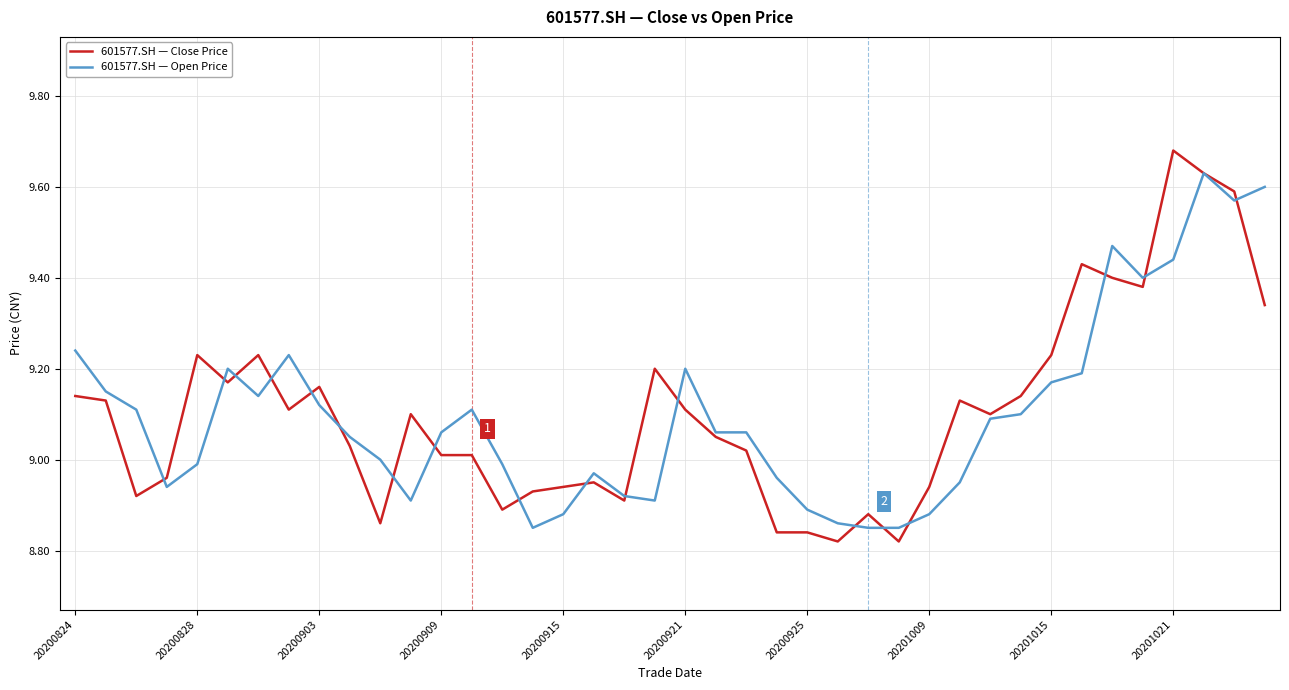

What are all the series names shown in the legend?

601577.SH — Close Price, 601577.SH — Open Price